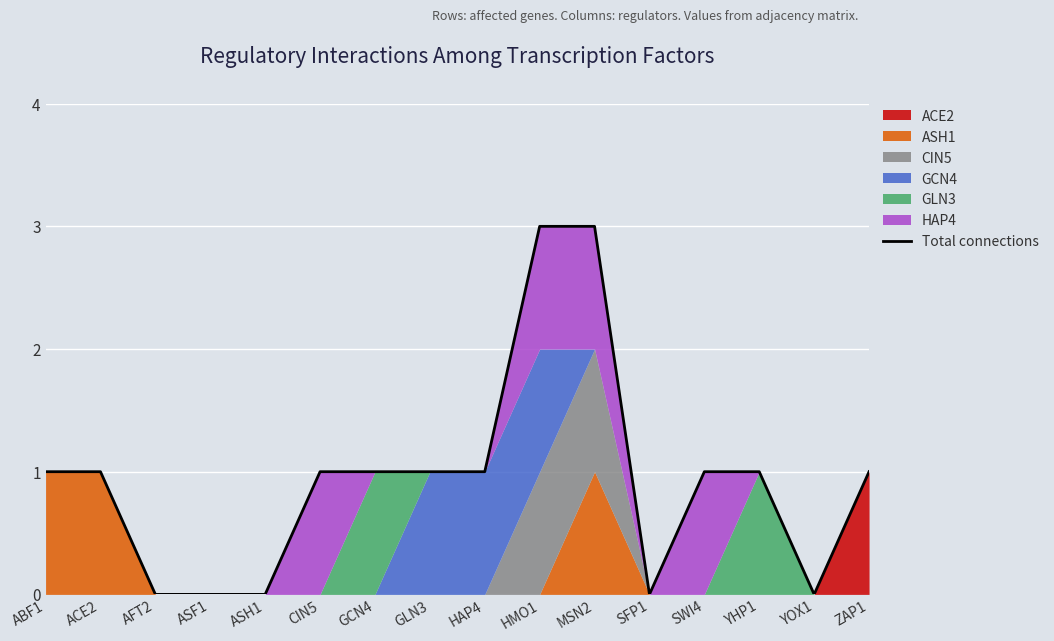

What is the difference between the second highest and second lowest values?

3